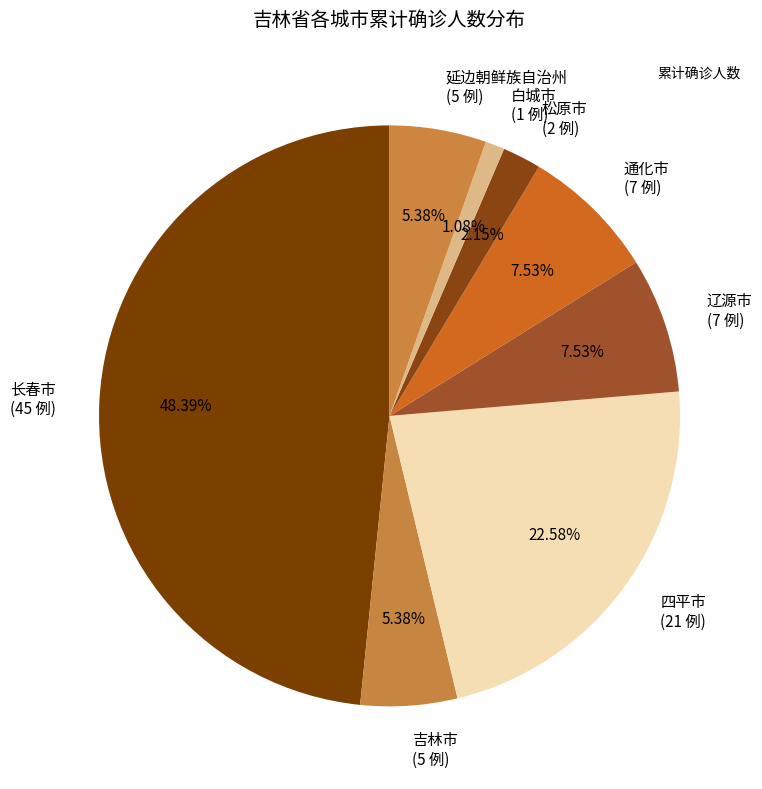

True or false: 松原市 accounts for 2% of the total.

True